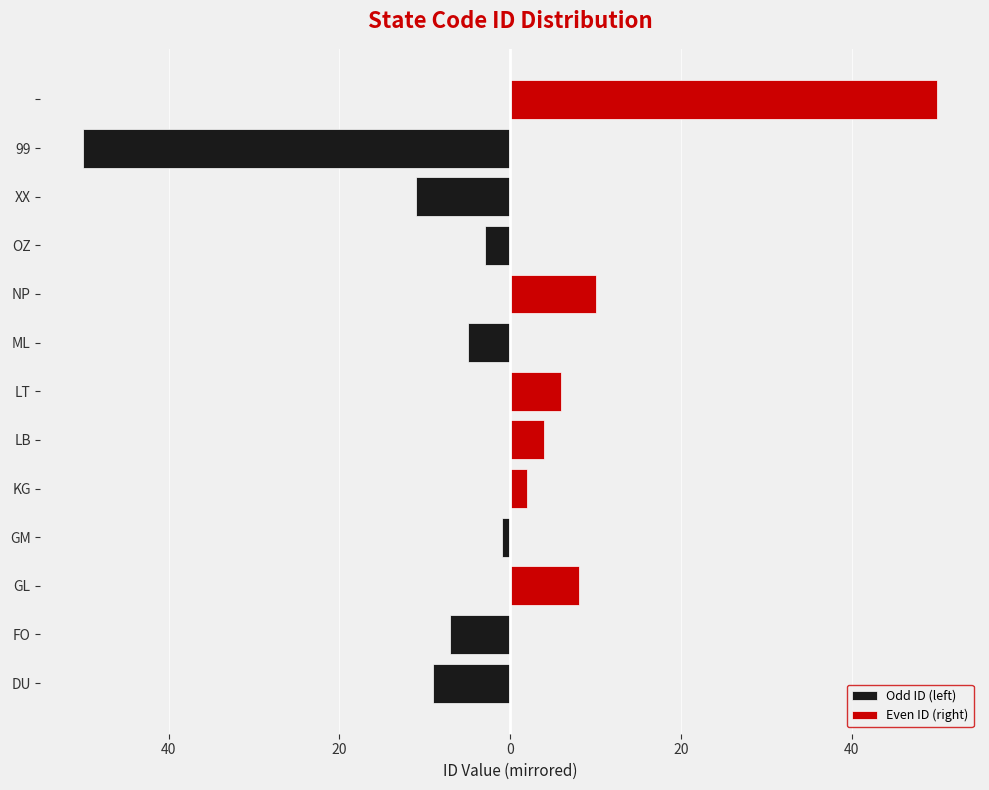

What are all the series names shown in the legend?

Odd ID (left), Even ID (right)